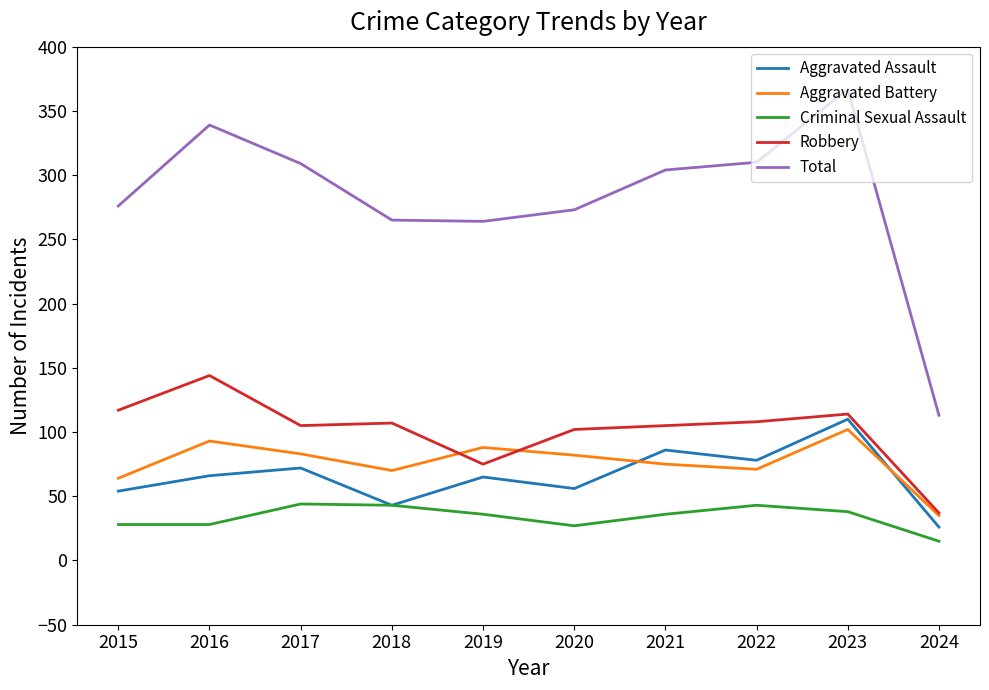

Is this an area chart (filled region under the line)?

No